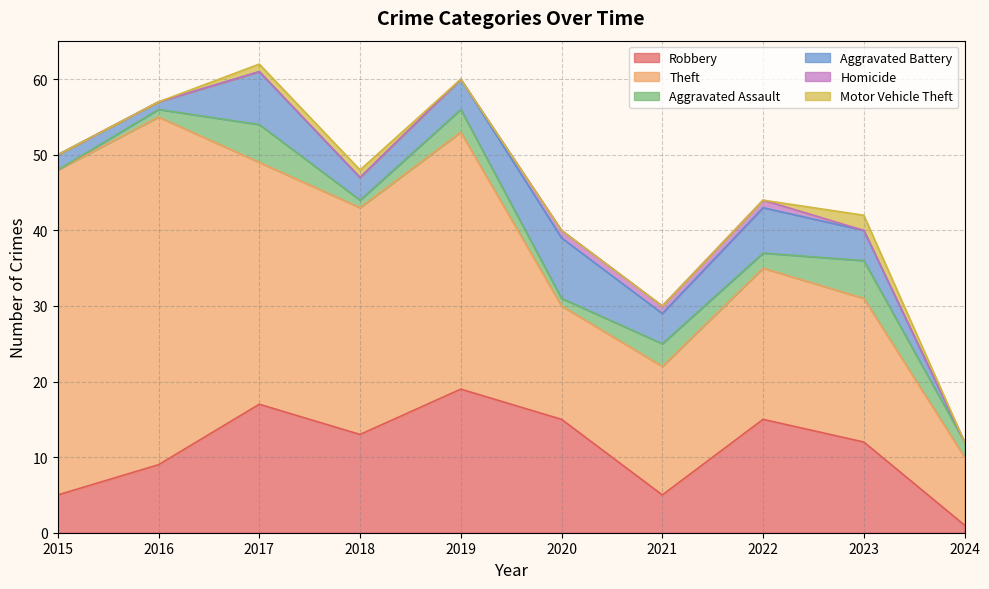

How many values in the Robbery series are below 13?

5